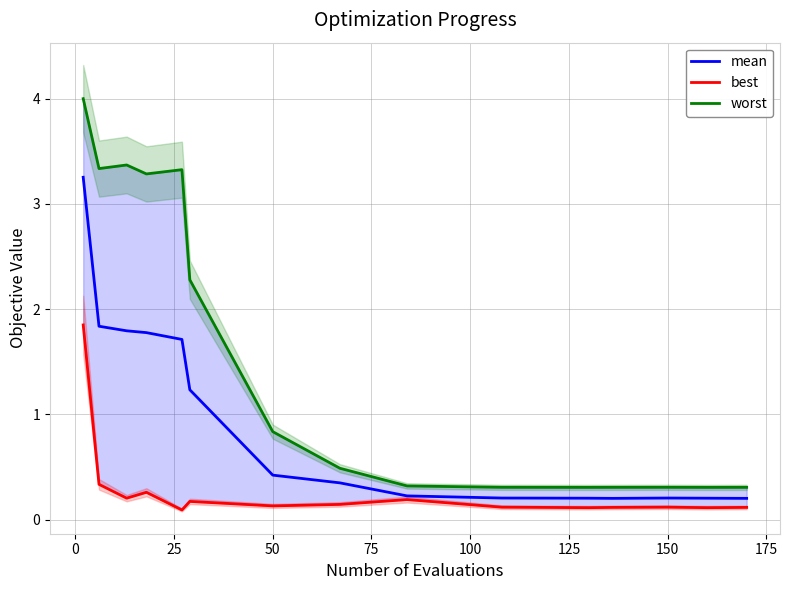

Count the number of categories in the chart.

15